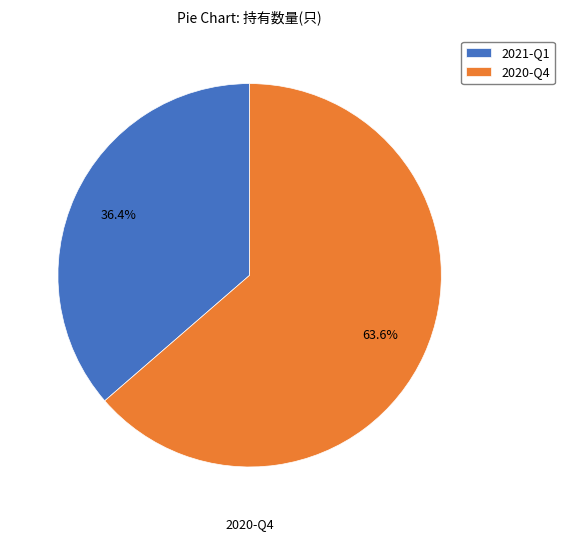

Which slice is the largest?

2020-Q4